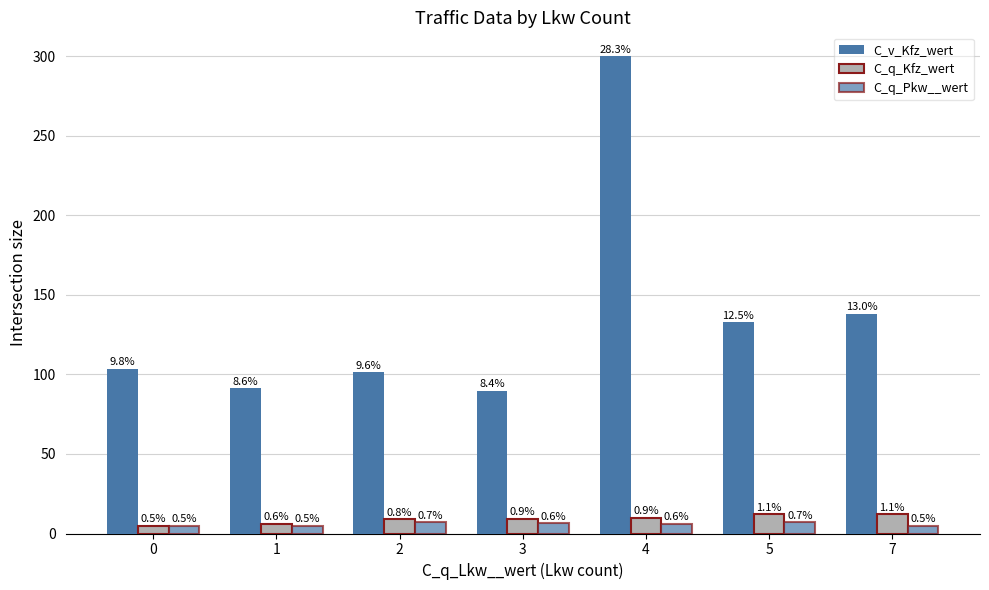

Where does the C_q_Kfz_wert series first go above 9?

3